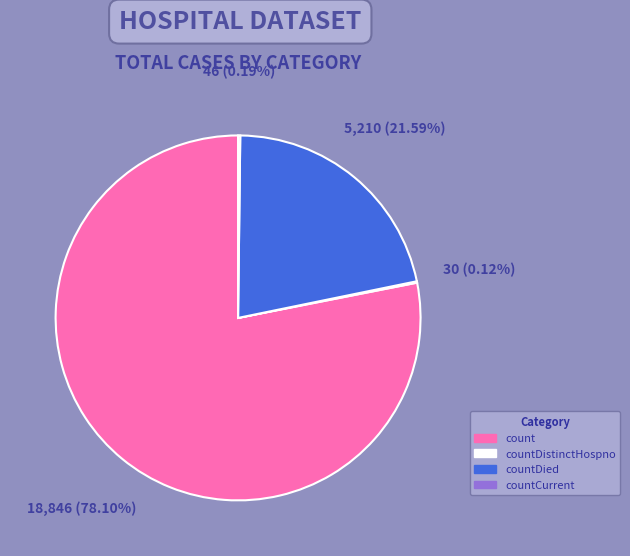

Is there a majority slice in this chart?

Yes